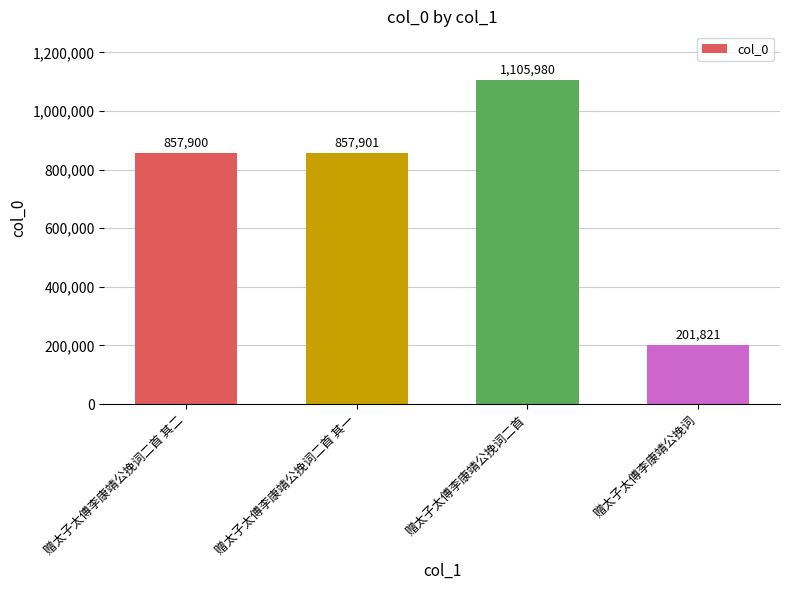

Rank the categories by value from highest to lowest.

赠太子太傅李康靖公挽词二首, 赠太子太傅李康靖公挽词二首 其一, 赠太子太傅李康靖公挽词二首 其二, 赠太子太傅李康靖公挽词